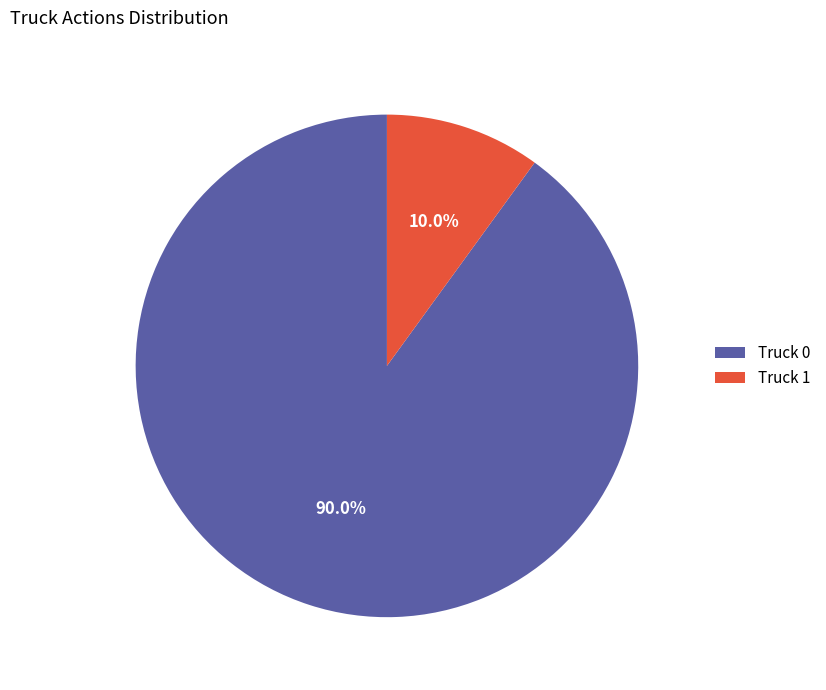

Which has a higher value, Truck 1 or Truck 0?

Truck 0